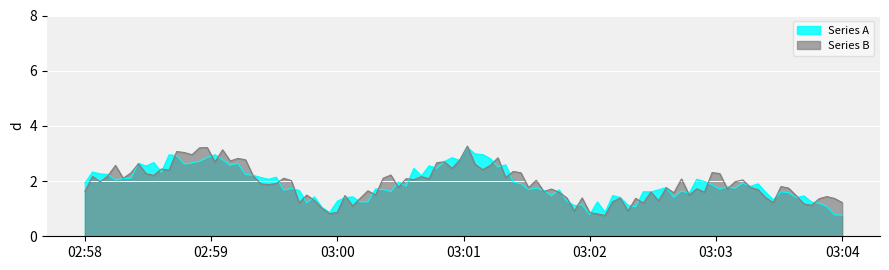

In Series A, how many points are higher than both neighbors (excluding endpoints)?

31